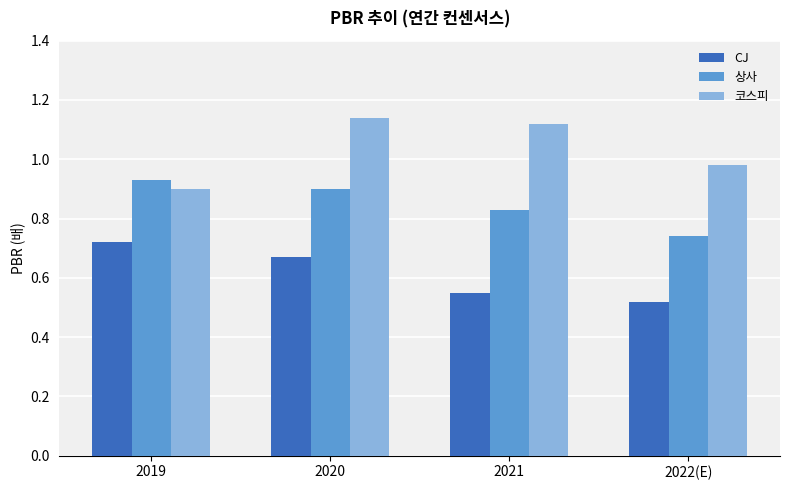

What is the sum of the 코스피 values at 2019 and 2020?

2.0